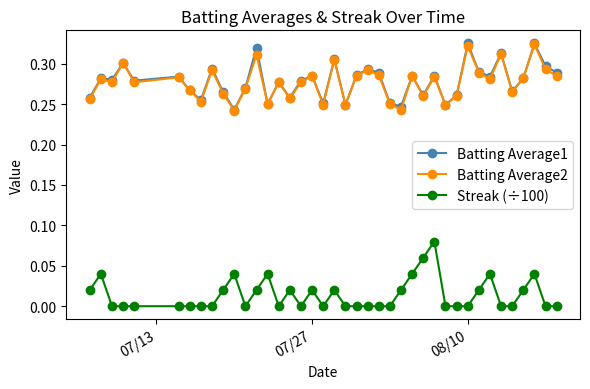

True or false: Batting Average2 and Streak (÷100) intersect in this chart.

False